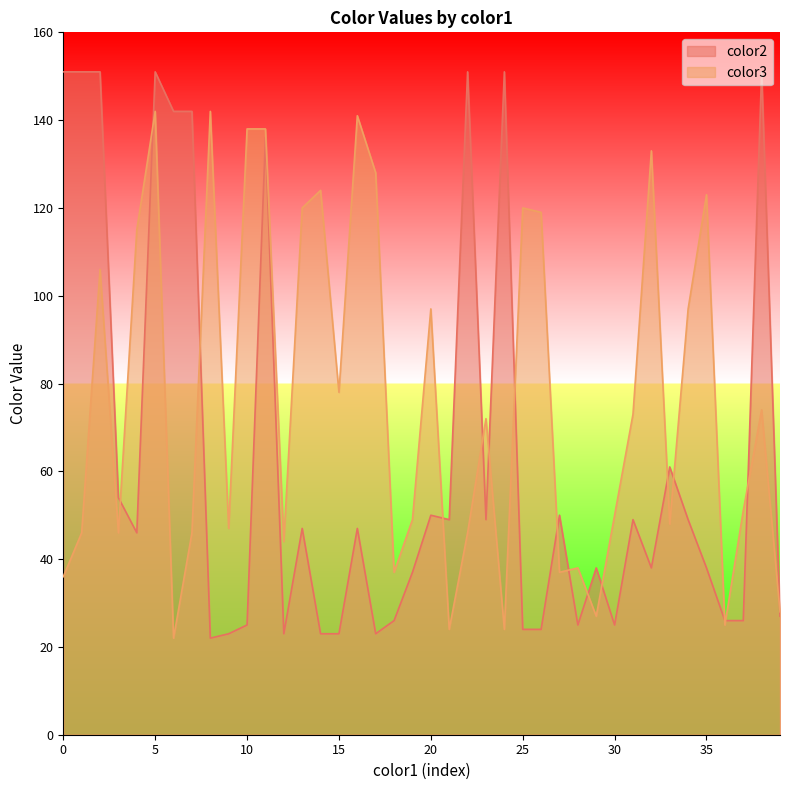

At which label is color3 closest to 82?

15